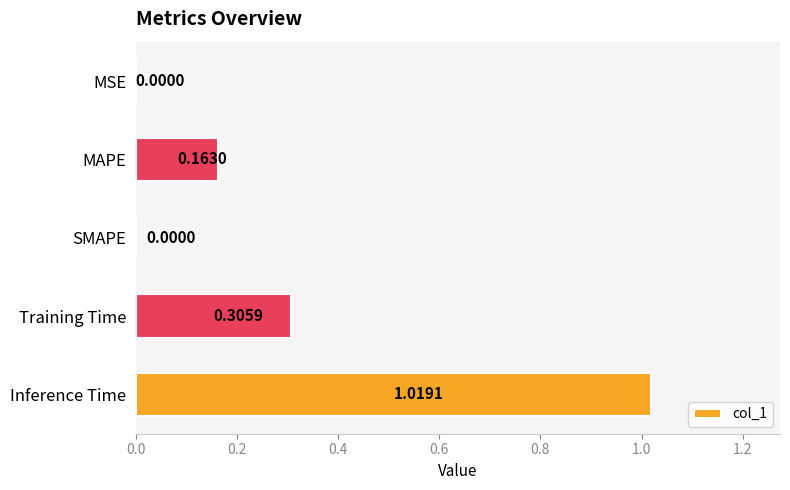

What is the sum of all values?

1.5